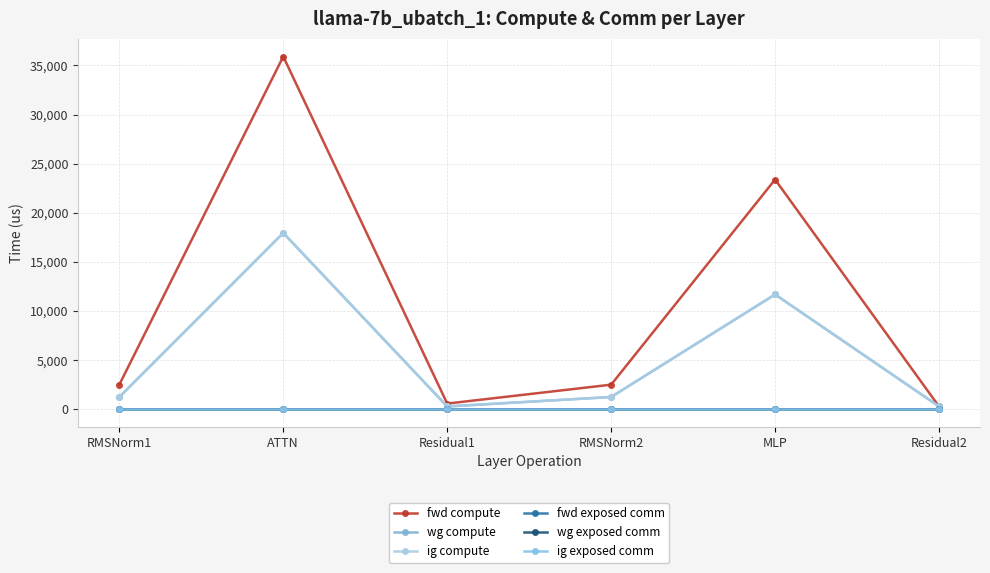

Is this an area chart (filled region under the line)?

No